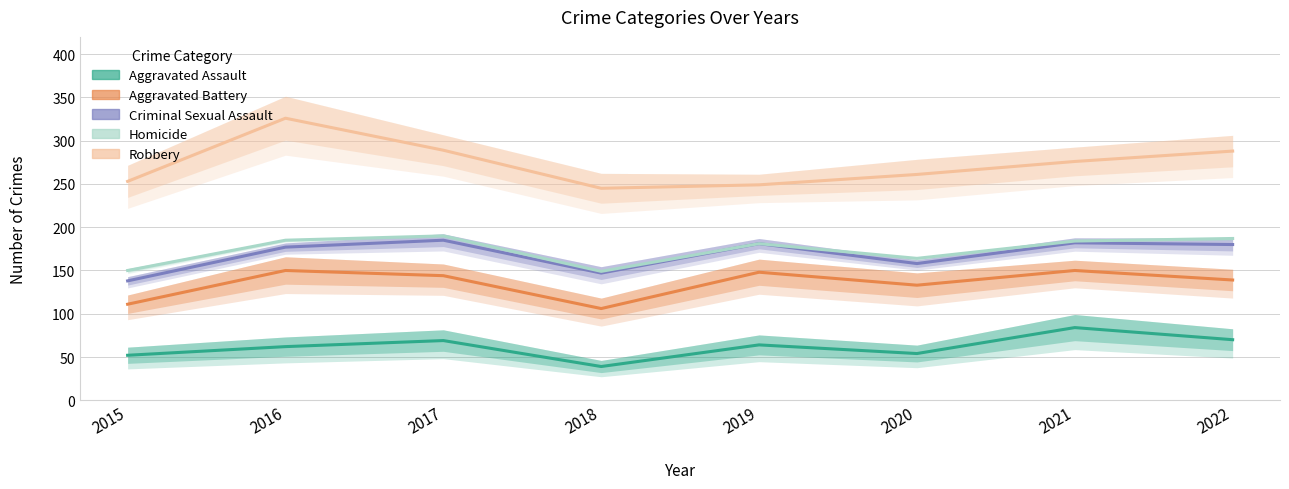

In Homicide, how many points are higher than both neighbors (excluding endpoints)?

2